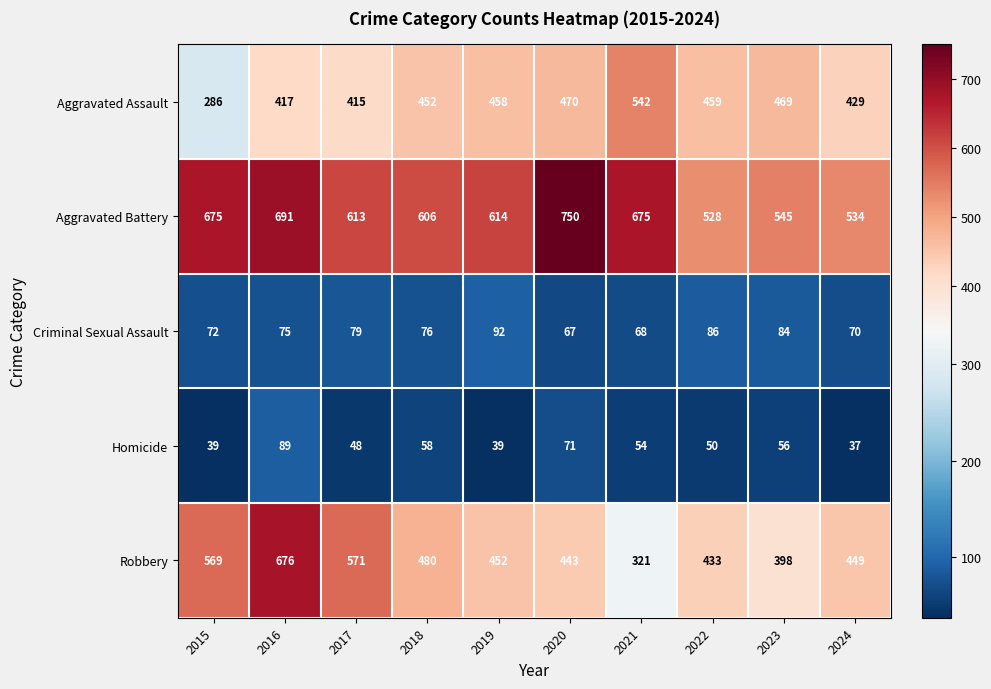

What is the difference between the maximum and minimum values in the Homicide series?

52